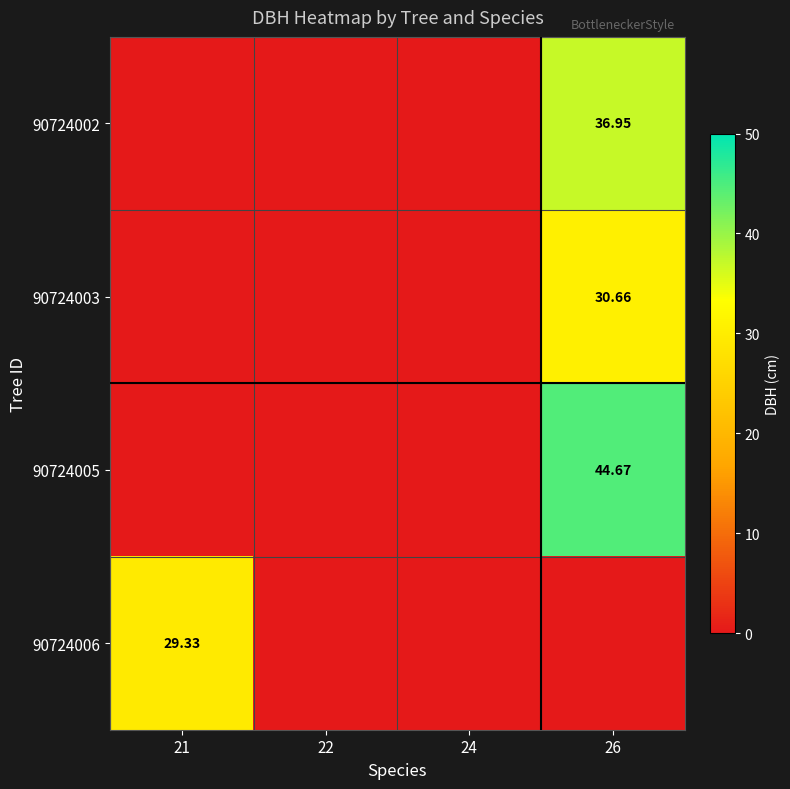

What is the highest value of the 90724002 series?

37.0